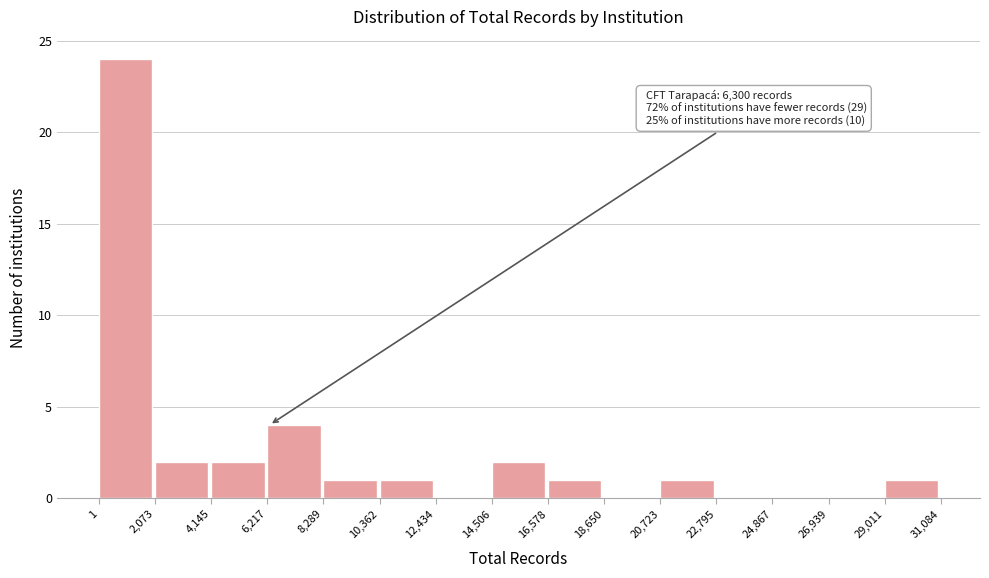

Which range on the x-axis has the tallest bar?

1 to 2,073